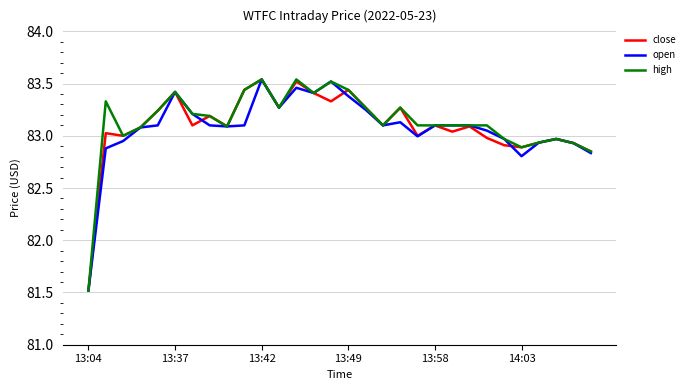

What is the minimum value for high?

81.5